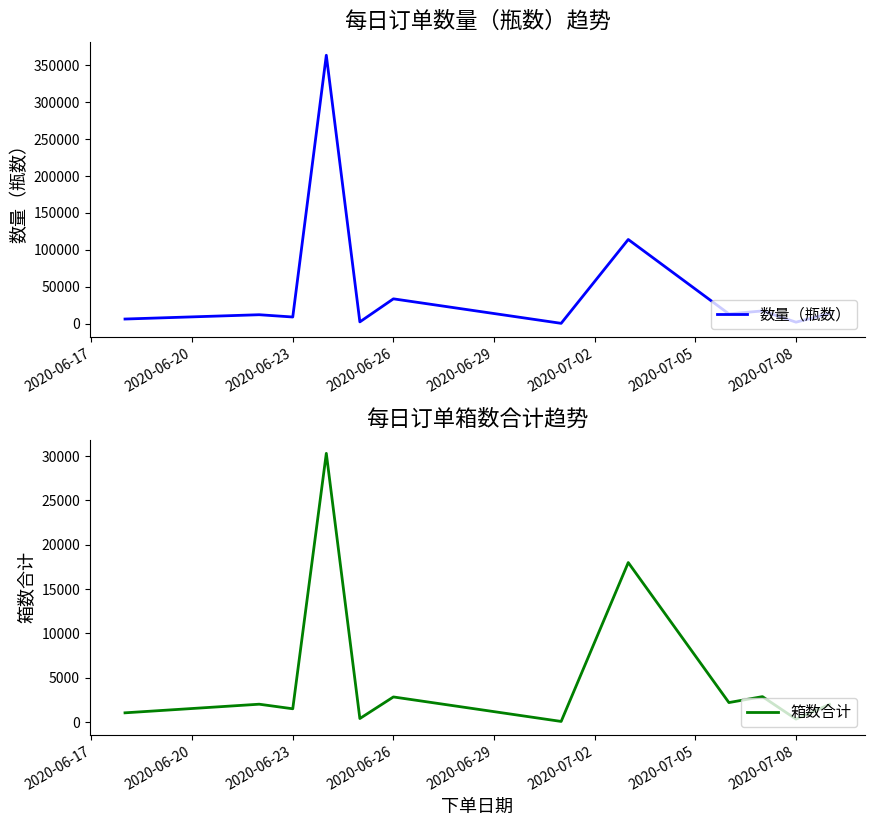

Reading left to right, list all the values displayed in this chart.

数量（瓶数）: 6264	12096	9000	363480	2400	33612	432	114000	13200	17232	2016	13689
箱数合计: 1044	2016	1500	30300	400	2835	72	17988	2200	2870	336	1991